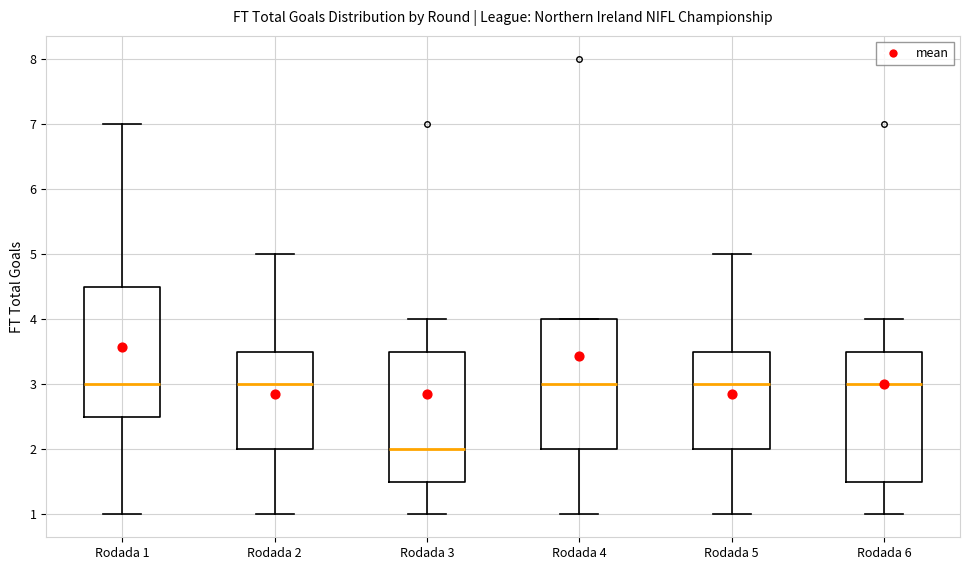

Reading left to right, transcribe this box plot: for each box, give where its median line is, the range the box spans, and where its two whiskers end, as read against the y-axis. The values are not printed on the chart, so give them approximately, as read against the axis.

Rodada 1: median 3.0, box 2.5 to 4.5, whiskers 1.0 to 7.0
Rodada 2: median 3.0, box 2.0 to 3.5, whiskers 1.0 to 5.0
Rodada 3: median 2.0, box 1.5 to 3.5, whiskers 1.0 to 4.0
Rodada 4: median 3.0, box 2.0 to 4.0, whiskers 1.0 to 4.0
Rodada 5: median 3.0, box 2.0 to 3.5, whiskers 1.0 to 5.0
Rodada 6: median 3.0, box 1.5 to 3.5, whiskers 1.0 to 4.0